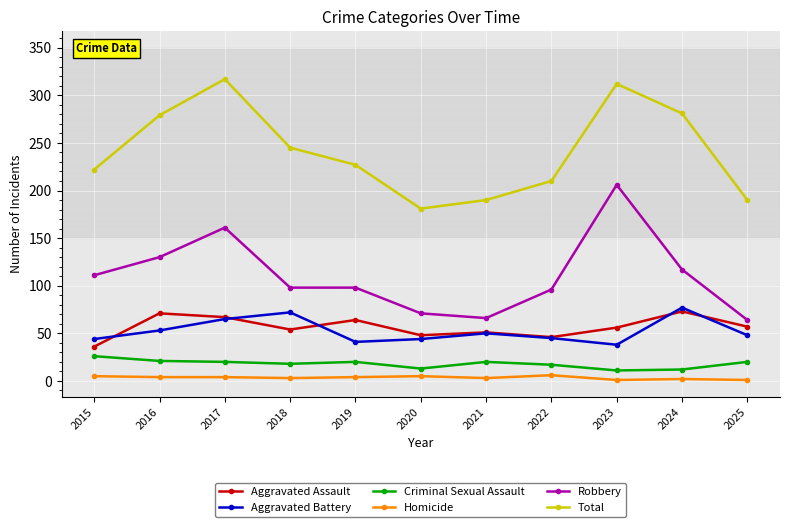

Is it true that Robbery equals 30 at 2018?

False